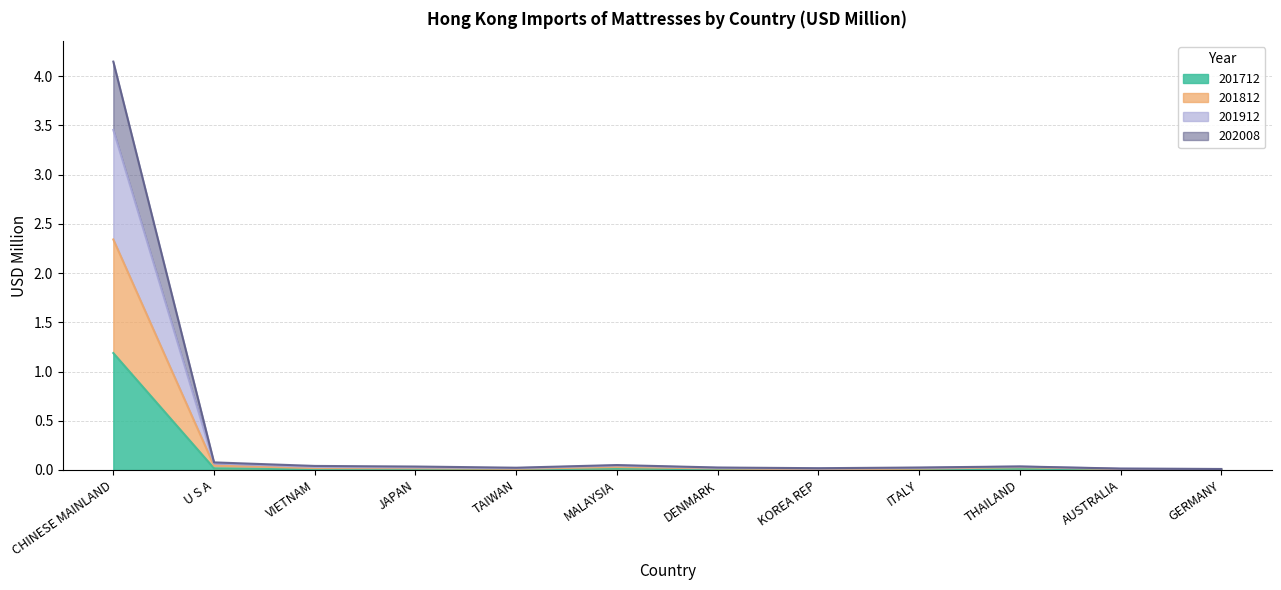

Which category has the highest value in the 201712 series?

CHINESE MAINLAND